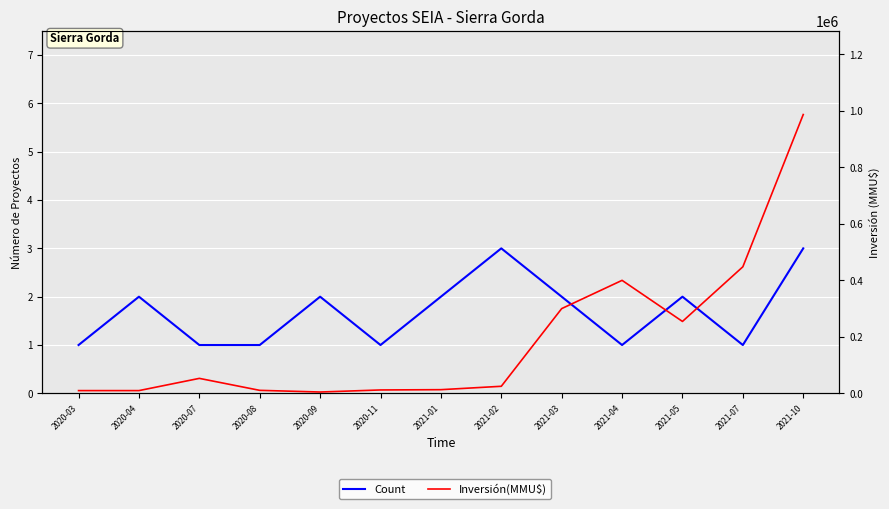

What is the difference between the Count values at 2021-04 and 2021-10?

2